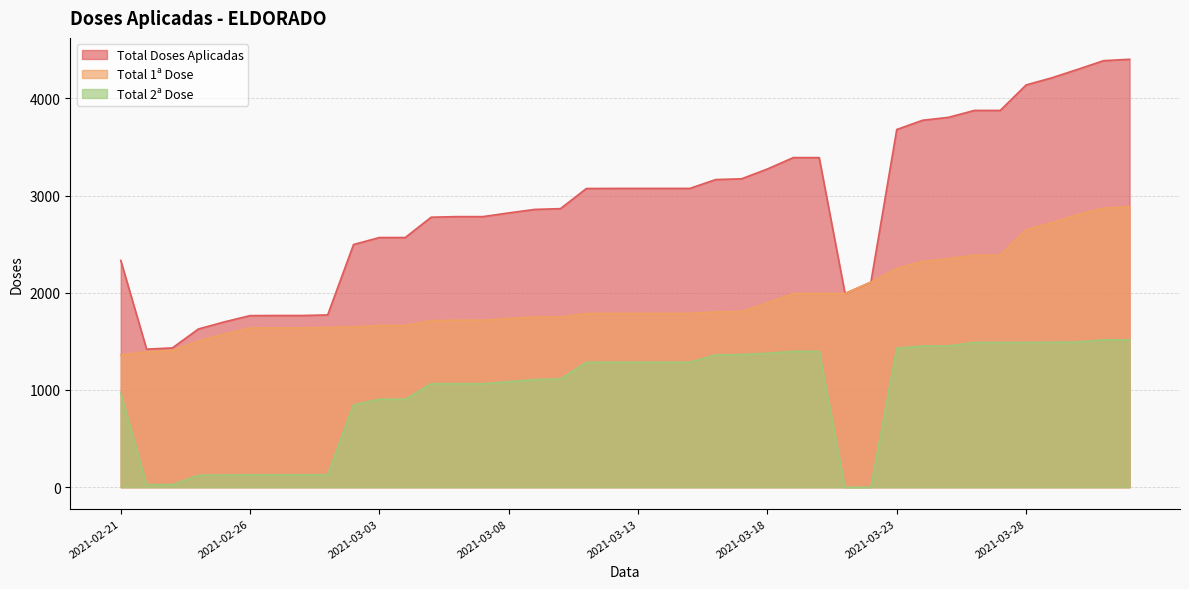

Reading left to right, what are all the values shown in this chart?

Total Doses Aplicadas: 2333	1420	1433	1627	1700	1765	1766	1766	1772	2496	2568	2568	2777	2783	2783	2821	2857	2865	3072	3073	3073	3073	3073	3164	3172	3273	3390	3390	1992	2109	3679	3774	3804	3875	3875	4137	4211	4298	4387	4401
Total 1ª Dose: 1360	1393	1406	1504	1575	1637	1638	1638	1643	1649	1663	1663	1712	1718	1718	1735	1750	1751	1787	1787	1787	1787	1787	1803	1807	1896	1992	1992	1992	2109	2249	2322	2351	2386	2386	2648	2720	2804	2871	2885
Total 2ª Dose: 973	27	27	123	125	128	128	128	129	847	905	905	1065	1065	1065	1086	1107	1114	1285	1286	1286	1286	1286	1361	1365	1377	1398	1398	0	0	1430	1452	1453	1489	1489	1489	1491	1494	1516	1516